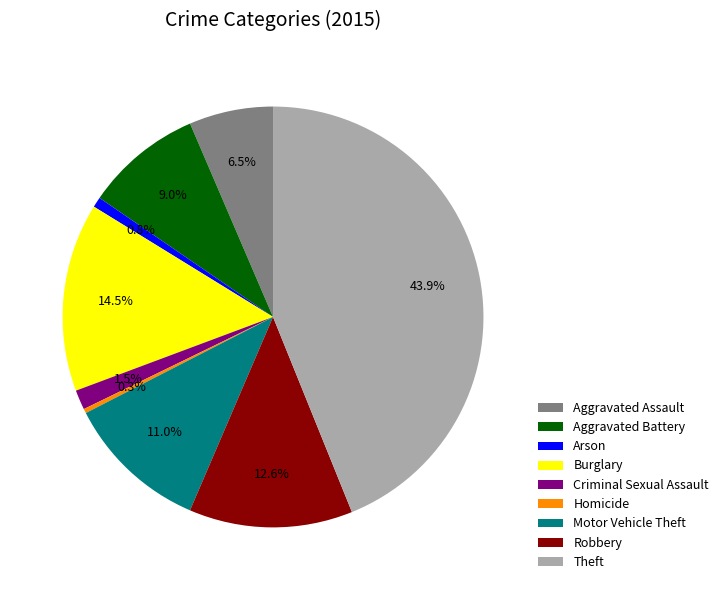

To the nearest percent, what is the difference between the Homicide and Motor Vehicle Theft slice percentages?

11%